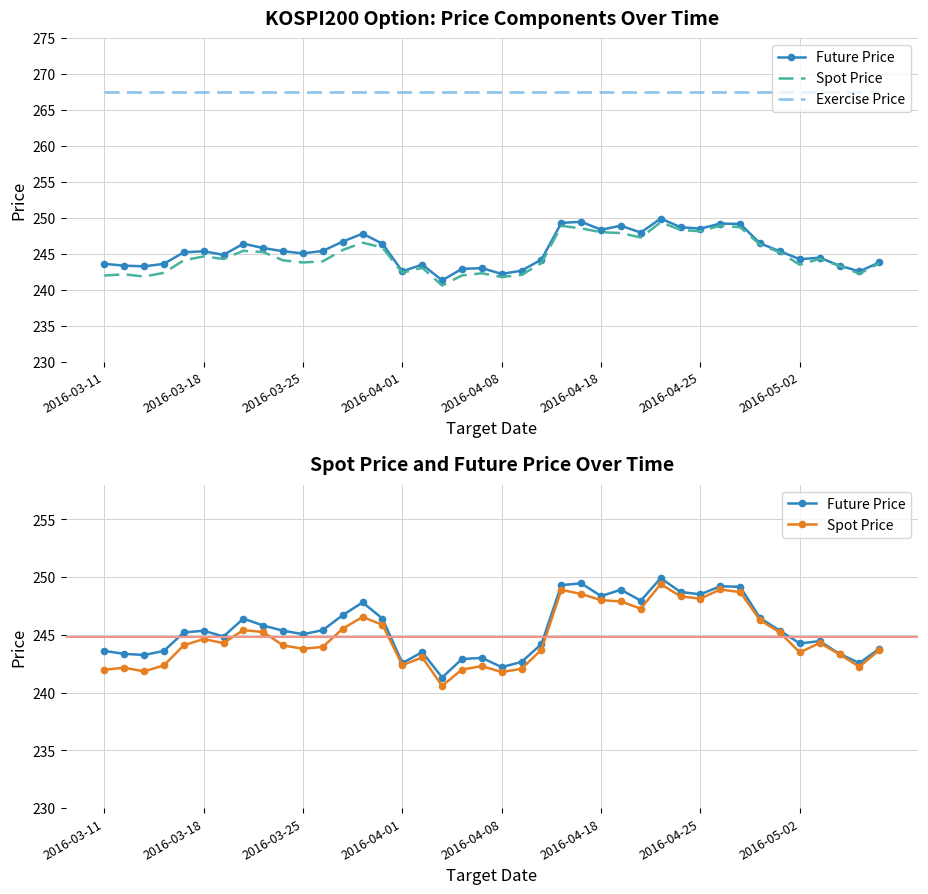

What is the maximum value shown in the chart?

267.5